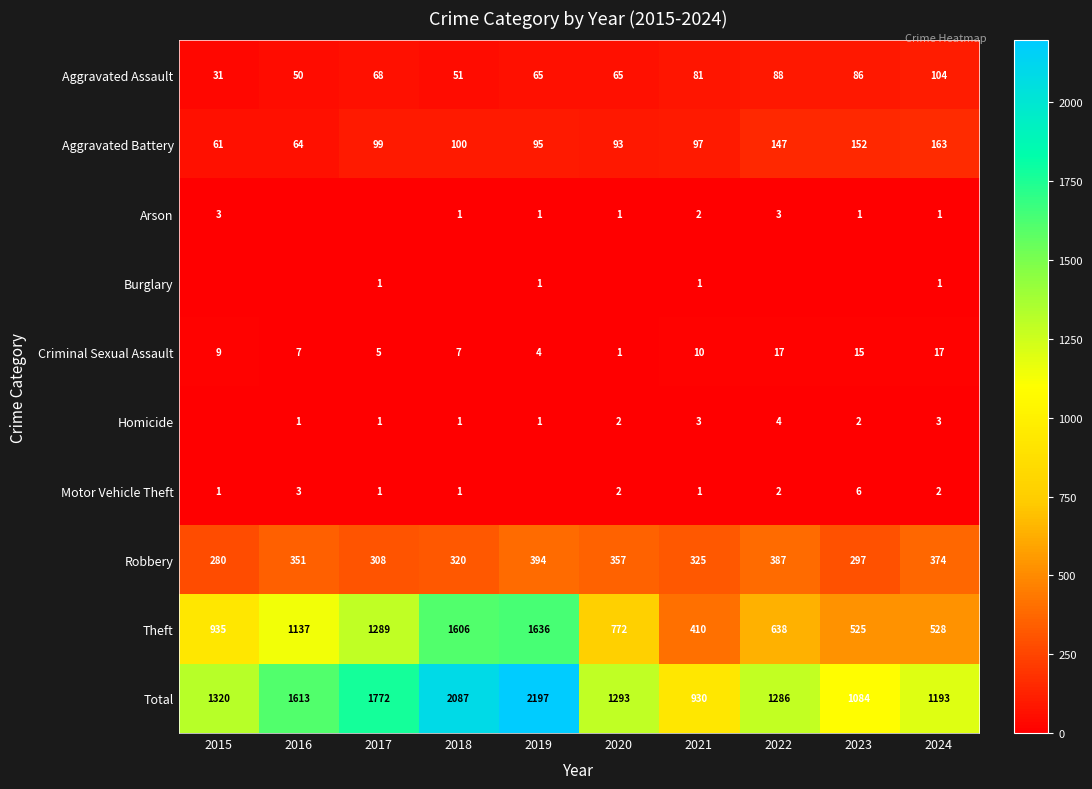

What is the maximum value for Theft?

1636